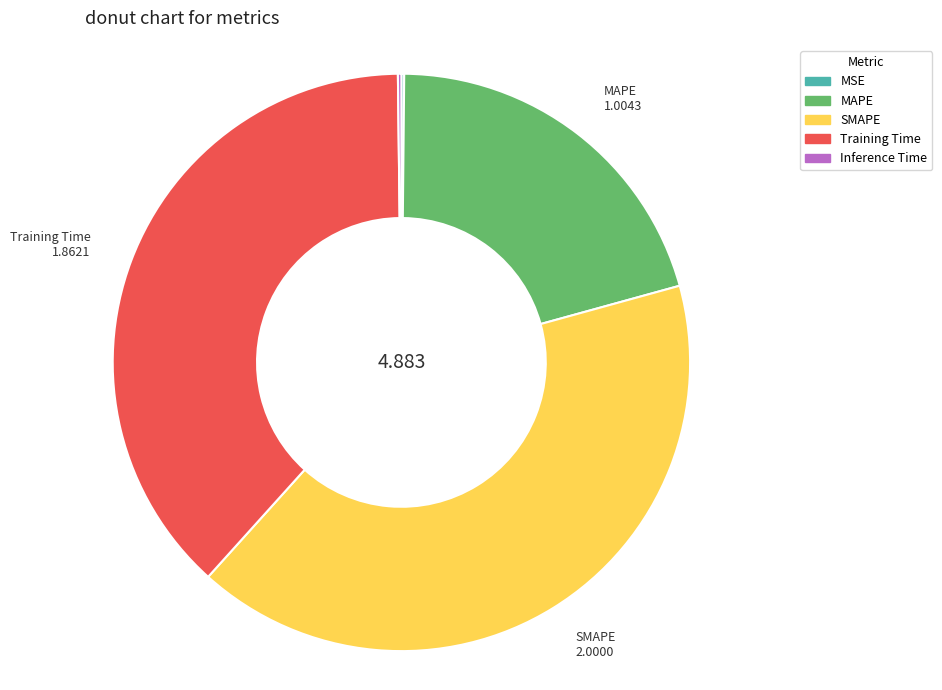

Does MAPE account for over 50% of the chart?

No